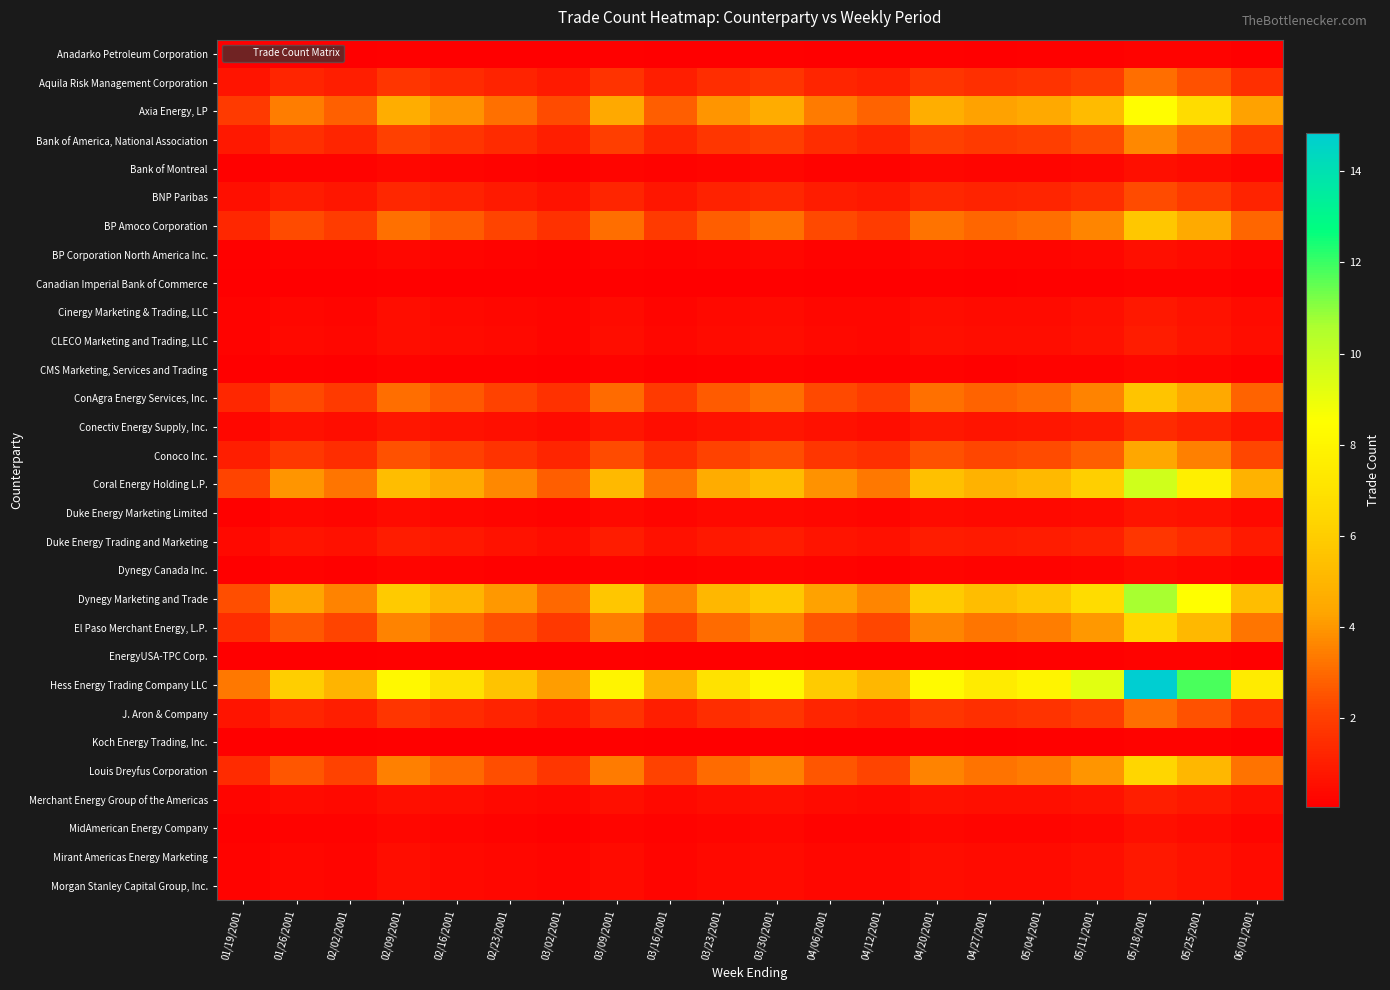

Which series has the largest range (max minus min)?

Hess Energy Trading Company LLC